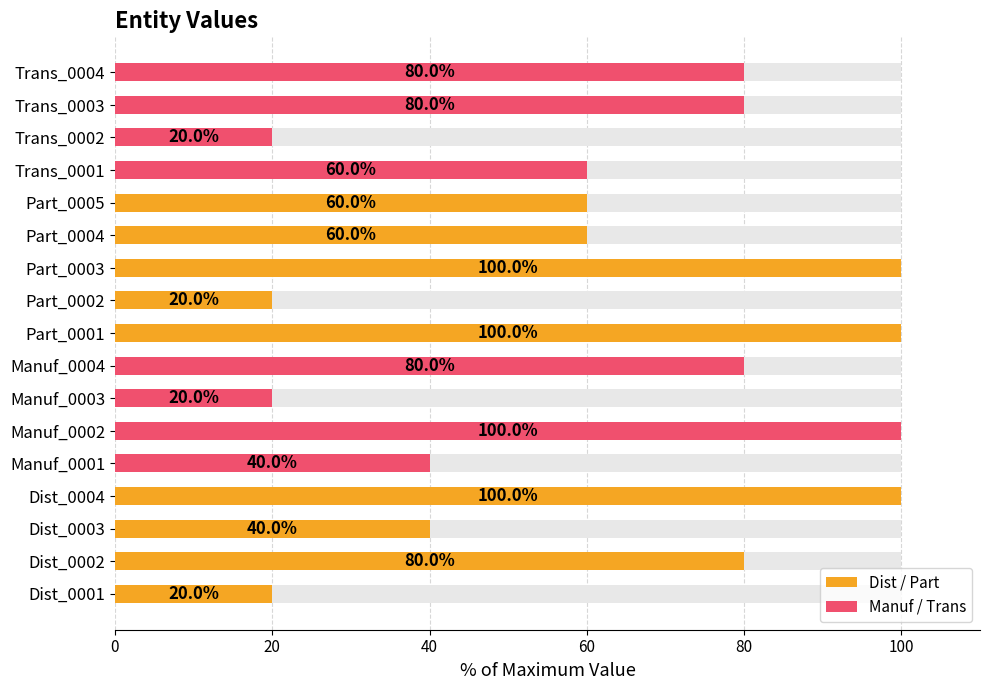

Are the bars grouped side by side (vs. stacked)?

No